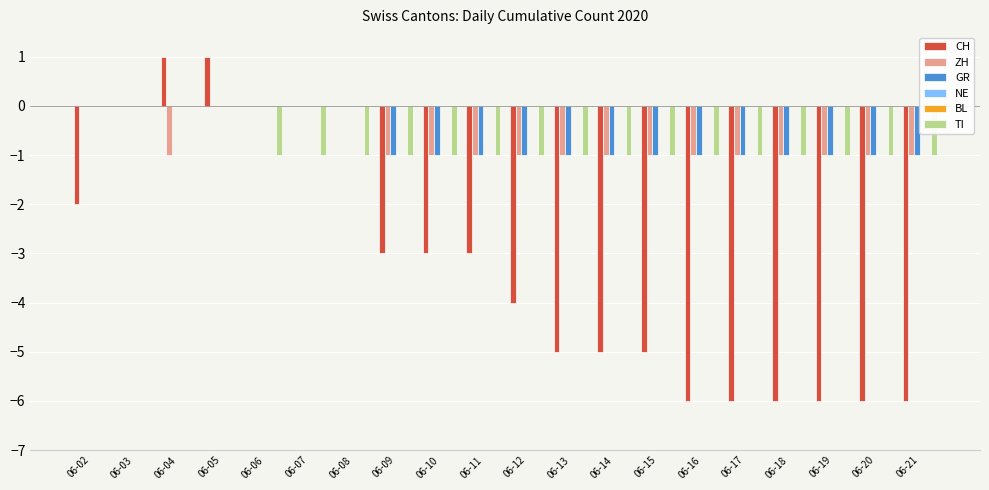

Between 06-09 and 06-11, which series saw the biggest shift?

CH